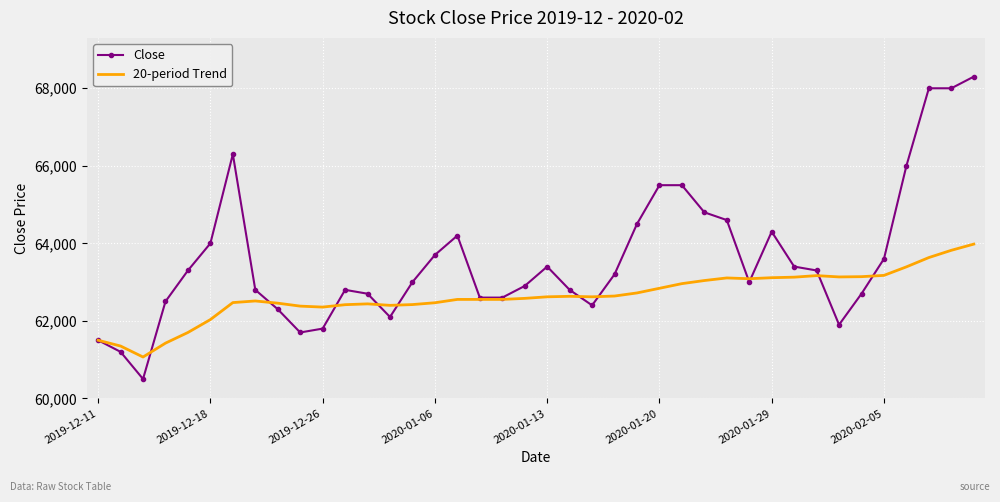

Which series has the widest spread of values?

Close